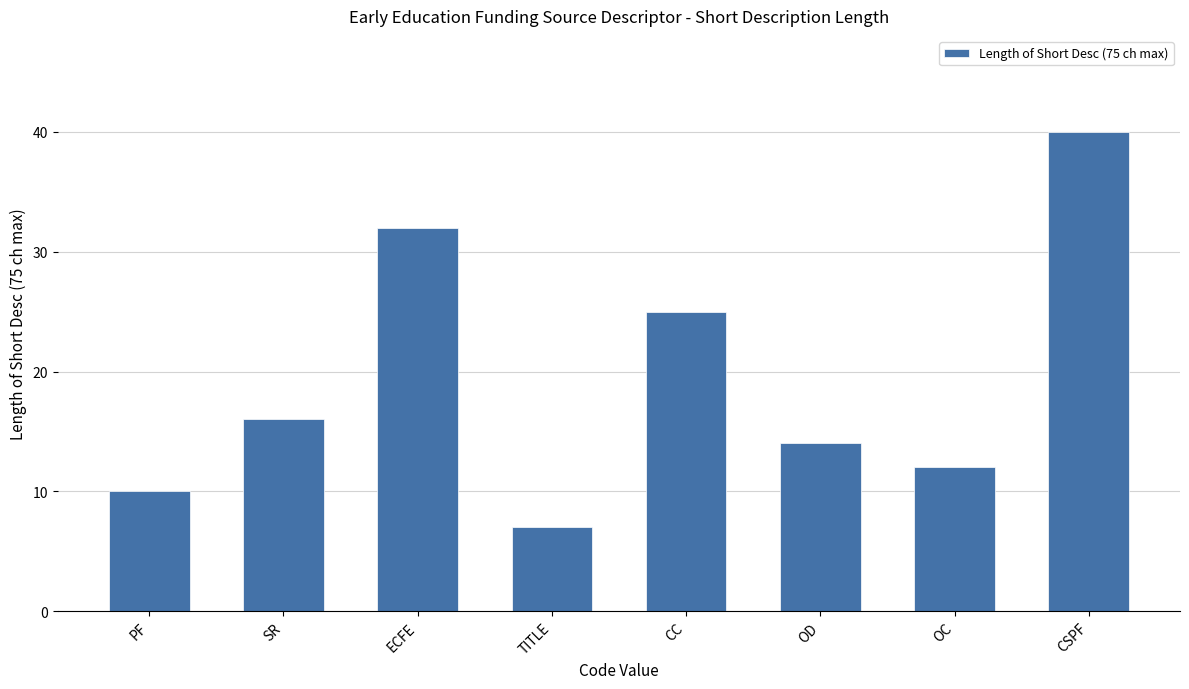

Which label corresponds to the smallest value in the chart?

TITLE